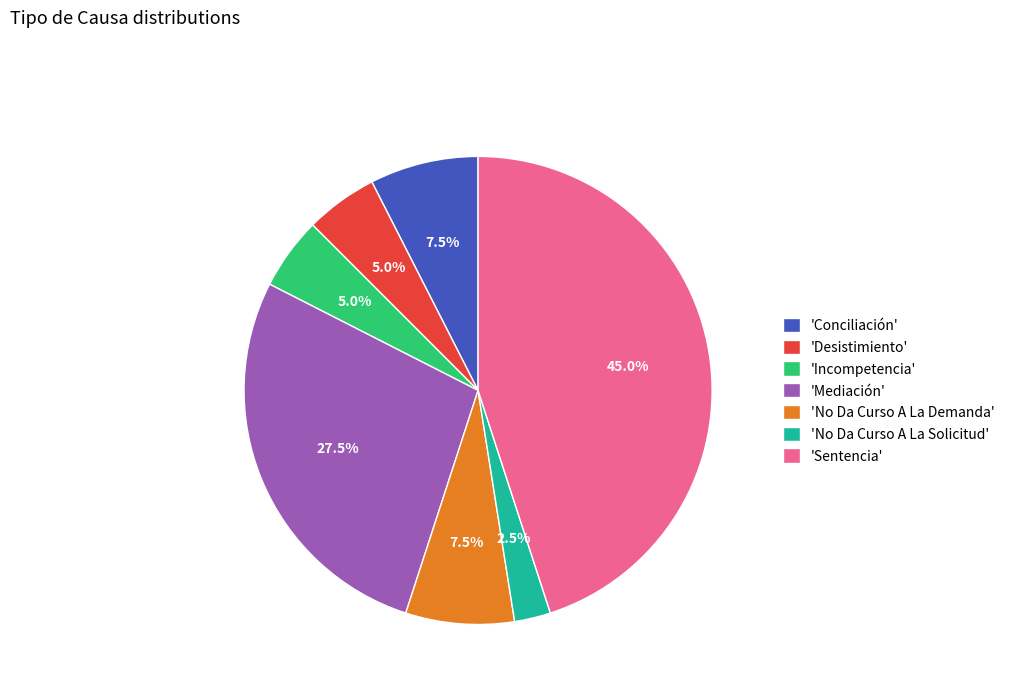

Which slice is the largest?

'Sentencia'